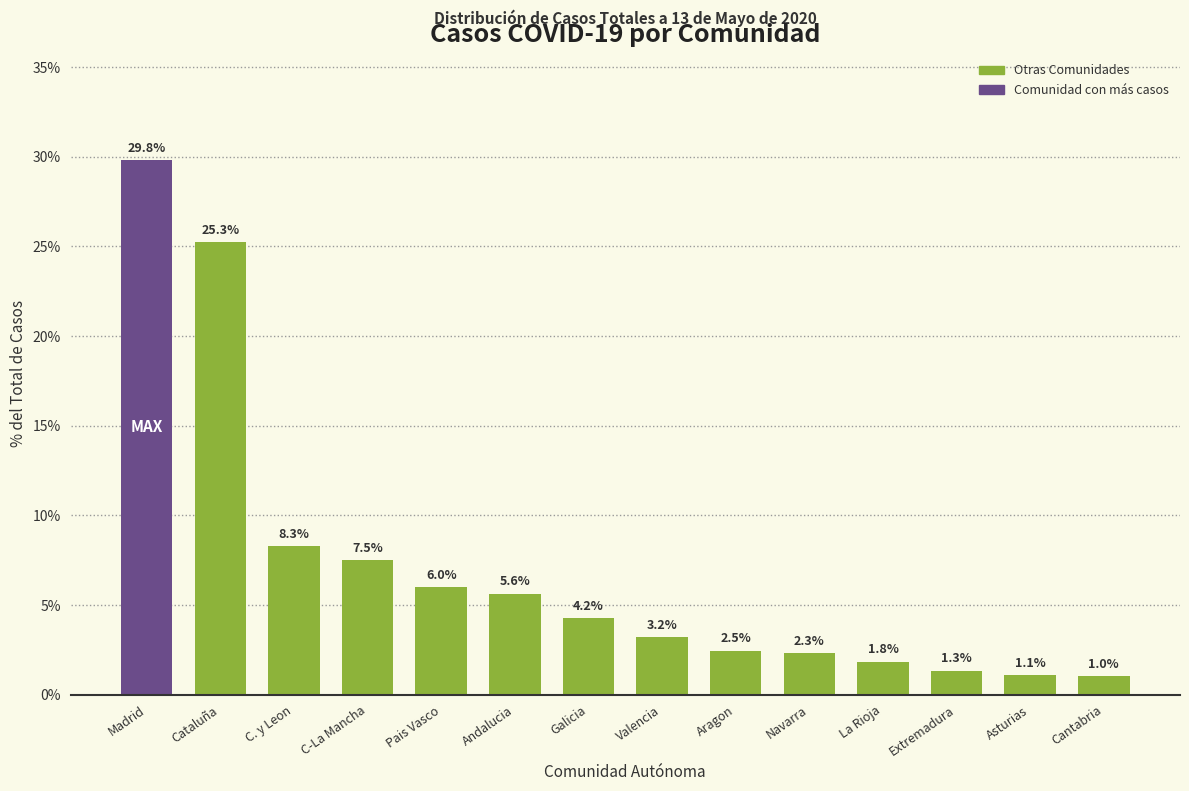

Reading right to left, what are all the values shown in this chart?

1.0	1.1	1.3	1.8	2.3	2.5	3.2	4.2	5.6	6.0	7.5	8.3	25.3	29.8